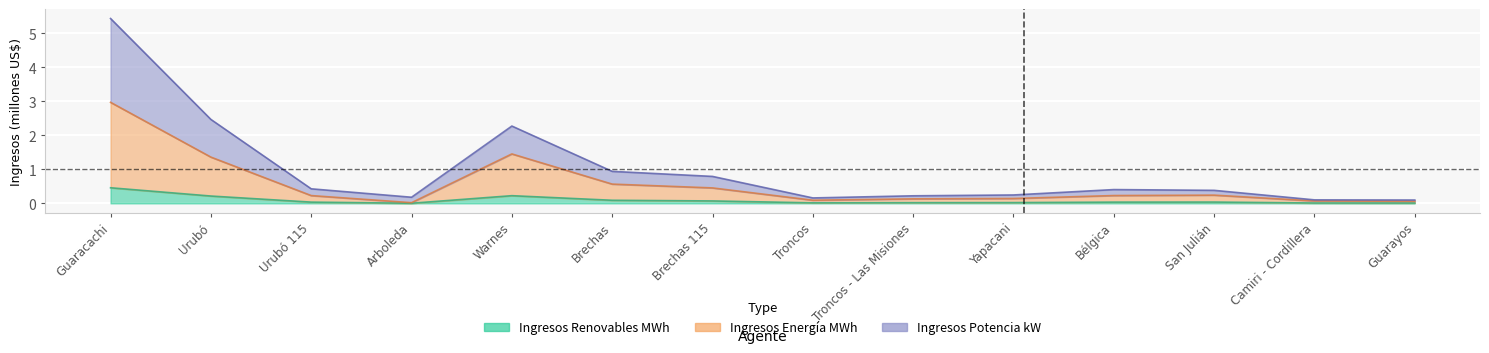

Between San Julián and Warnes, which is larger?

Warnes